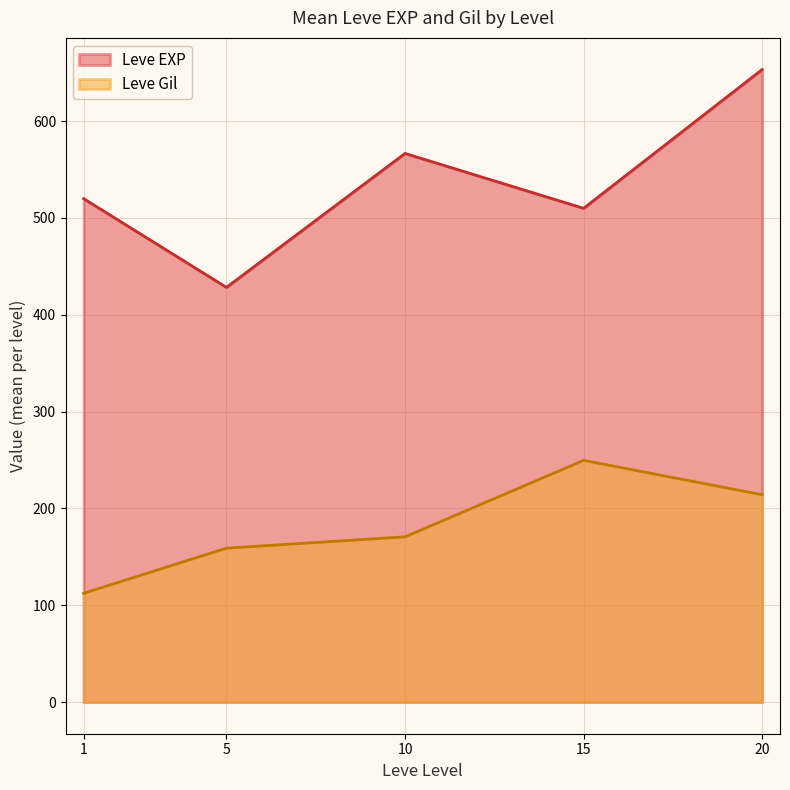

What is the sum of all Leve EXP values?

2678.3